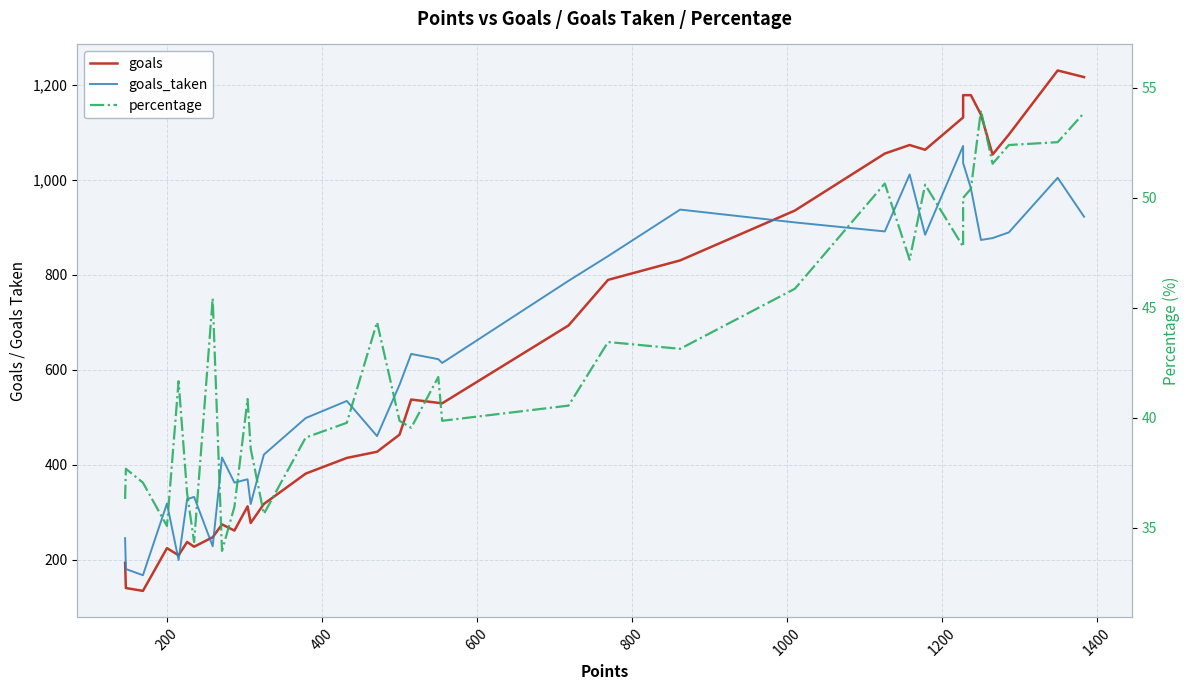

The percentage series shows 21.0 at 23. True or false?

False